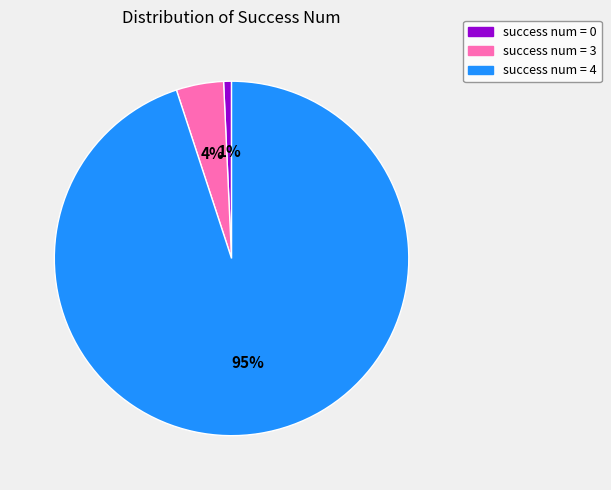

Does success num = 4 account for over 50% of the chart?

Yes